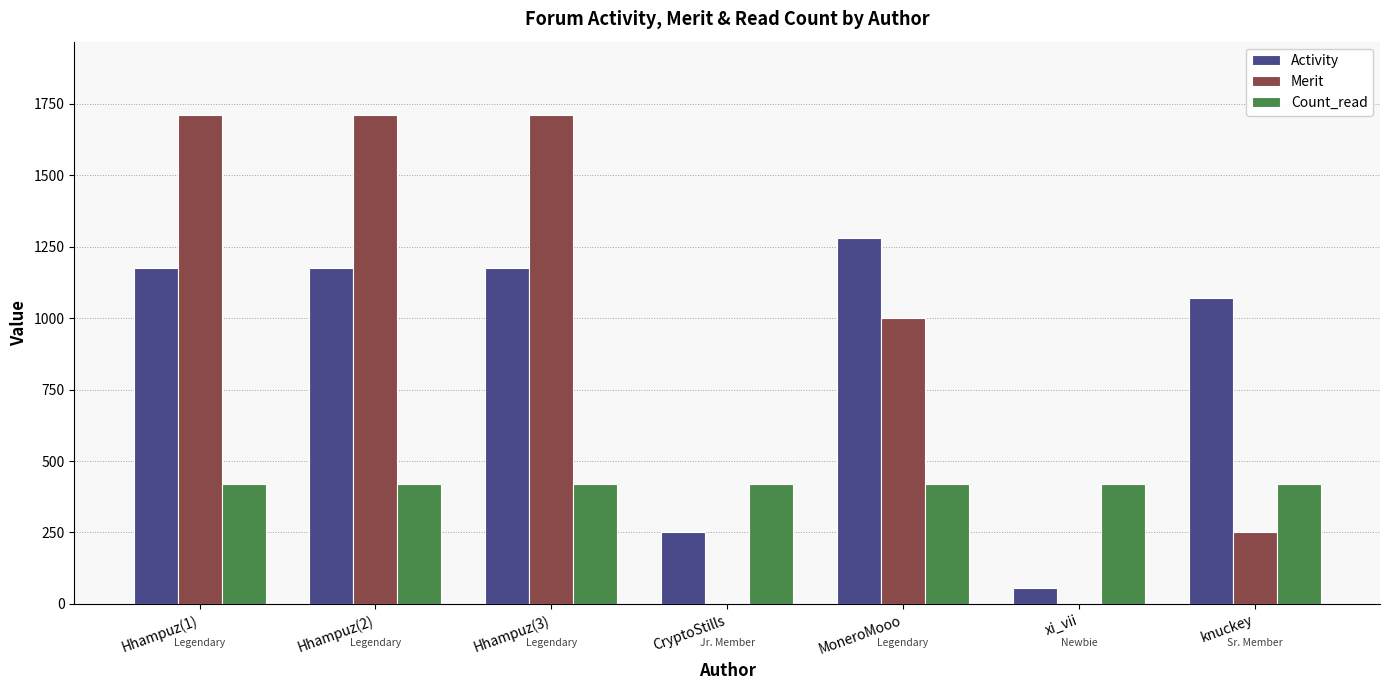

What is the sum of the Activity values at knuckey and xi_vii?

1126